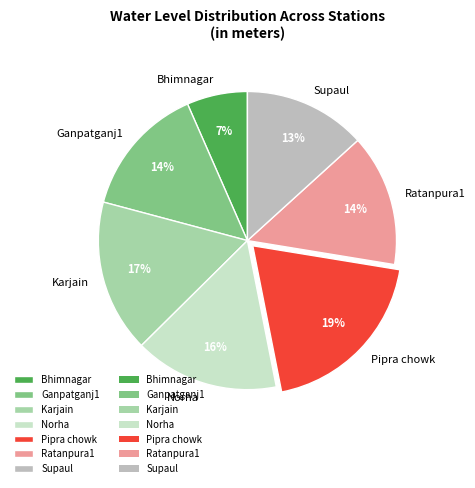

Combined, do Supaul and Karjain account for over 50%?

No